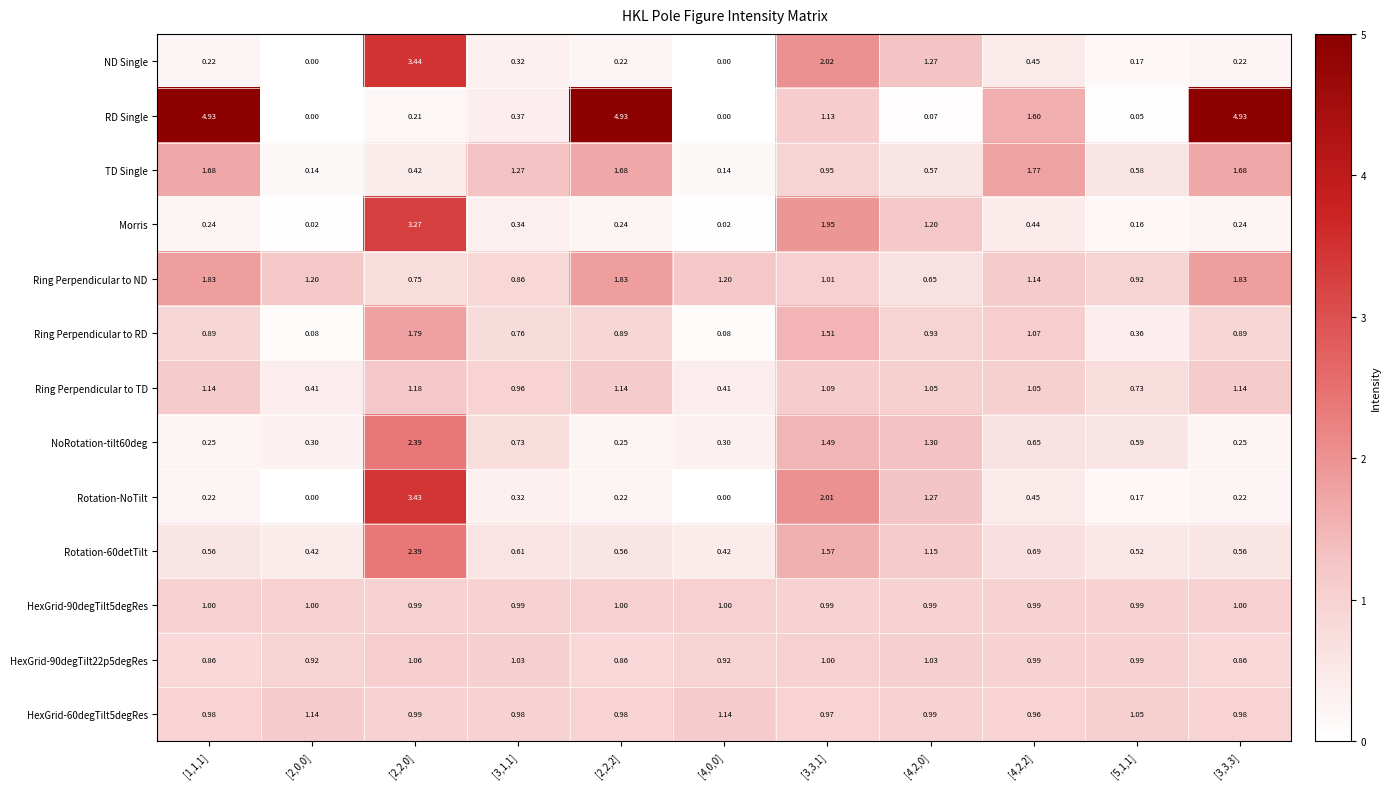

Is the value of Morris at [4,2,0] greater than the value of TD Single at [5,1,1]?

Yes